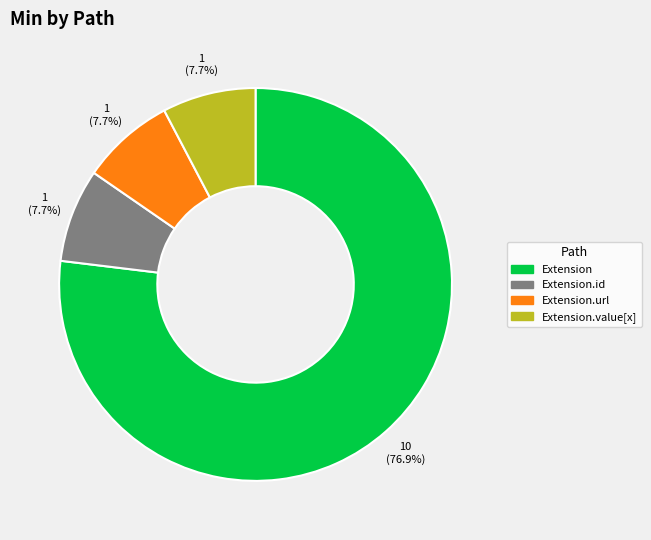

How many segments does this pie chart have?

4